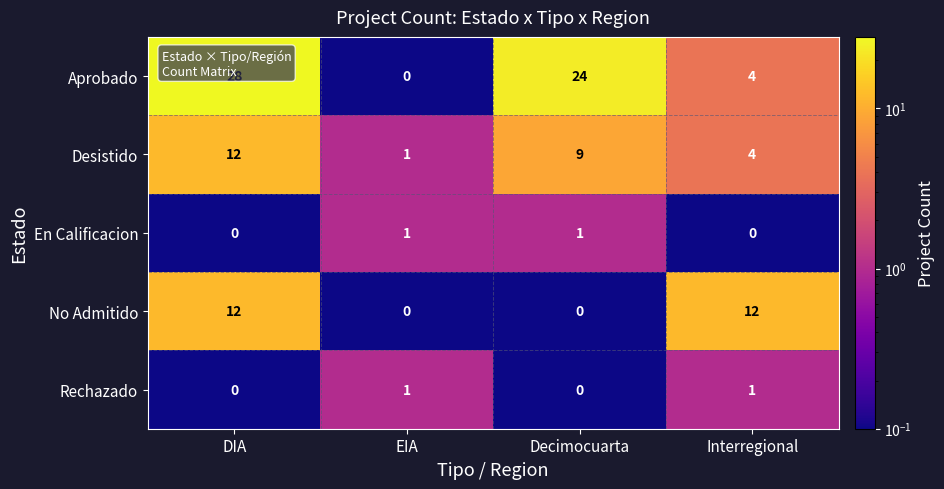

What is the spread (max minus min) of values at Interregional?

12